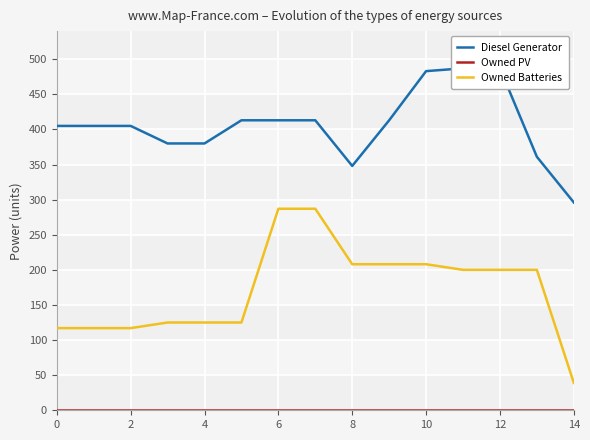

Read the Owned Batteries value at 11, to the nearest 10.

200